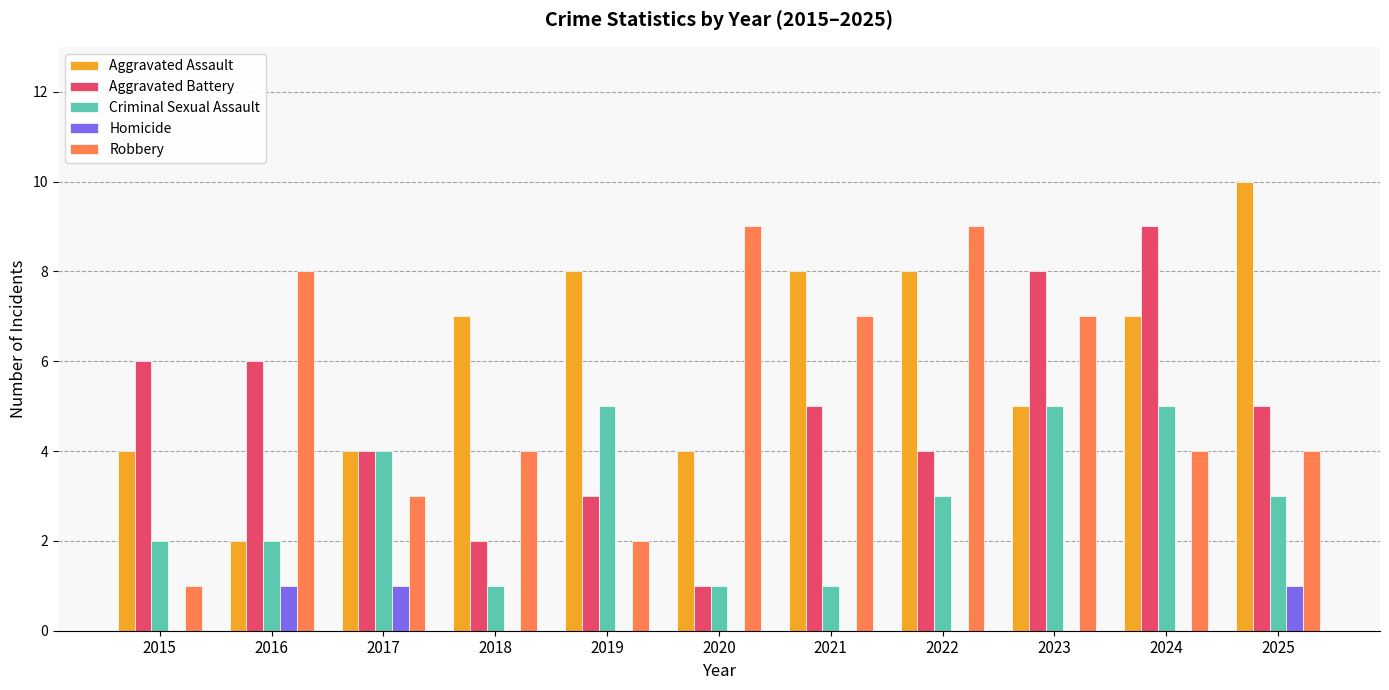

Is the value of Criminal Sexual Assault at 2024 greater than the value of Robbery at 2016?

No